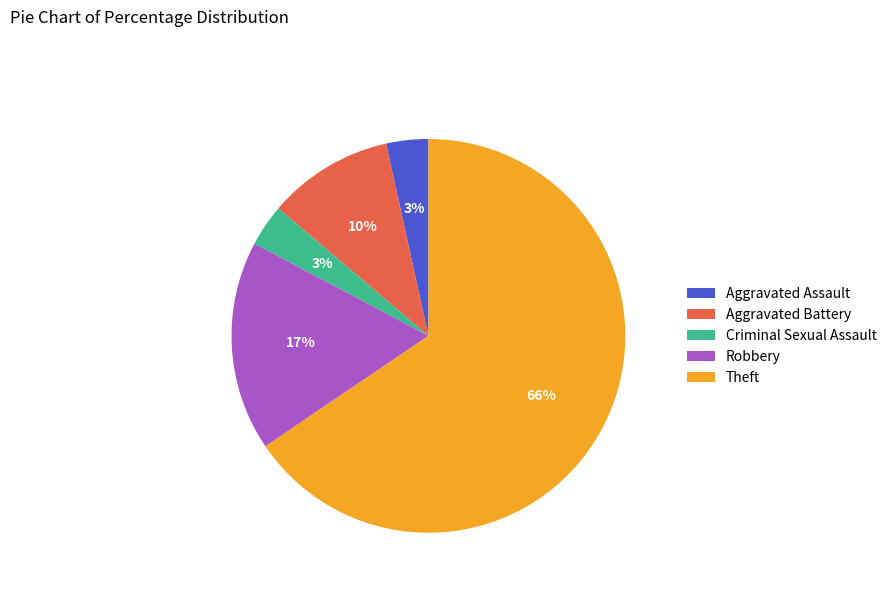

Is Aggravated Battery the majority of the pie?

No